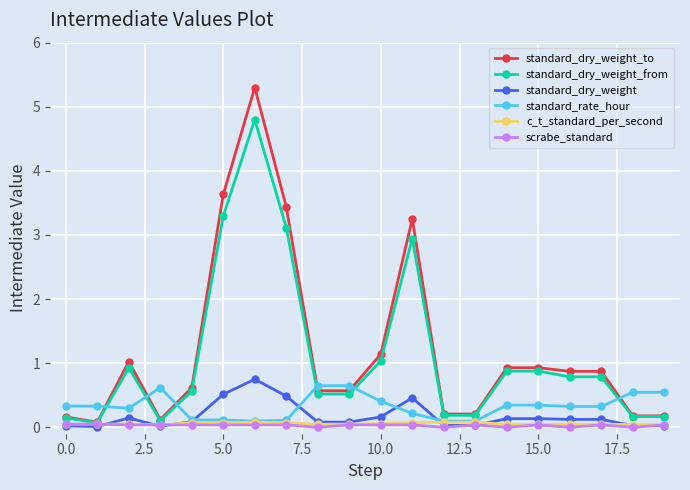

Is this an area chart (filled region under the line)?

No